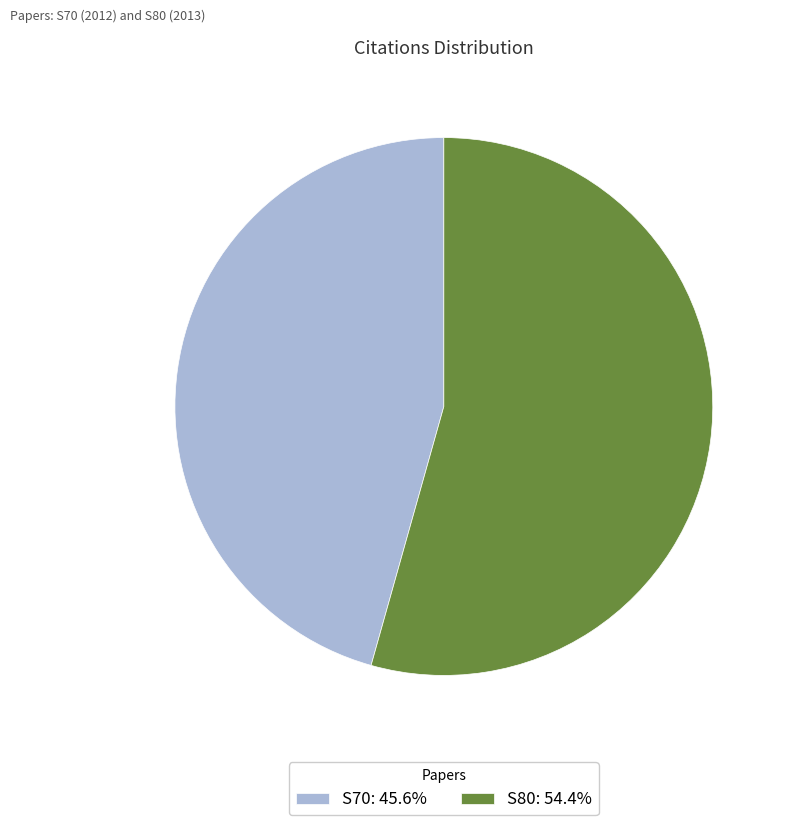

Approximately how many times larger is the value at S70: 45.6% compared to S80: 54.4%?

0.8